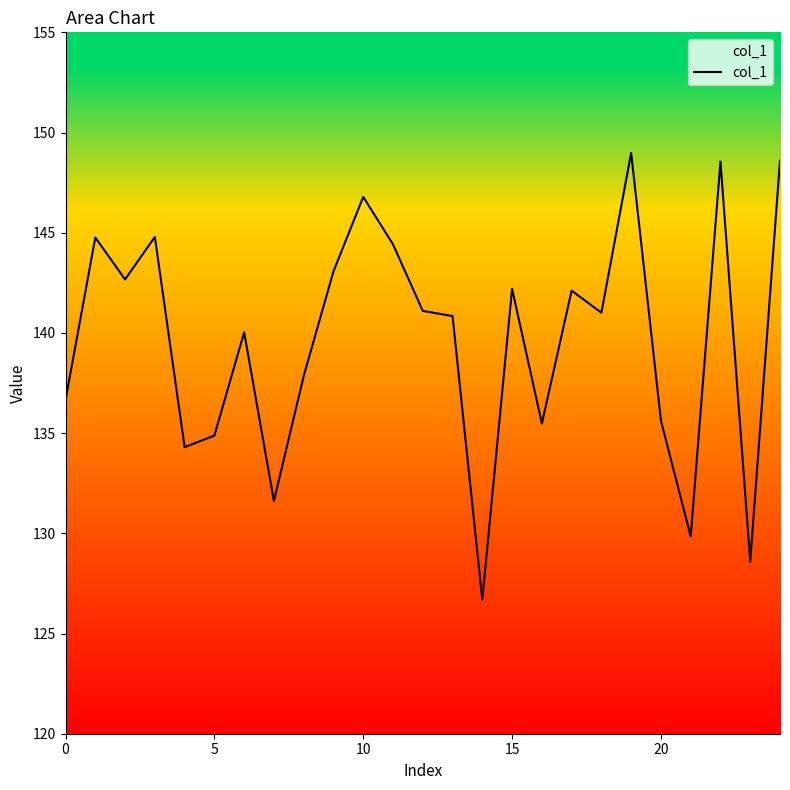

What is the minimum value shown in the chart?

126.7